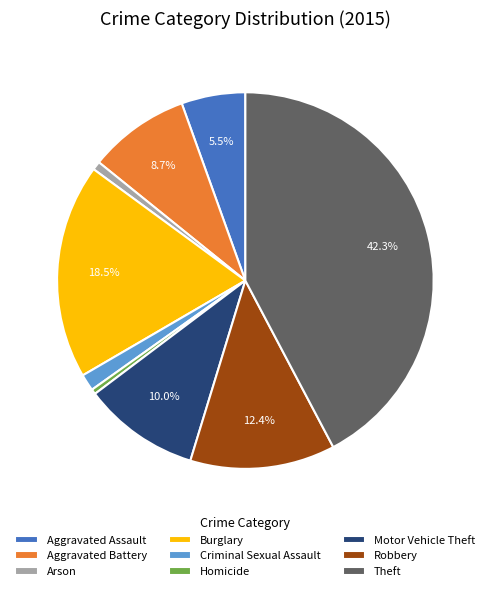

What is the largest slice in the pie chart?

Theft